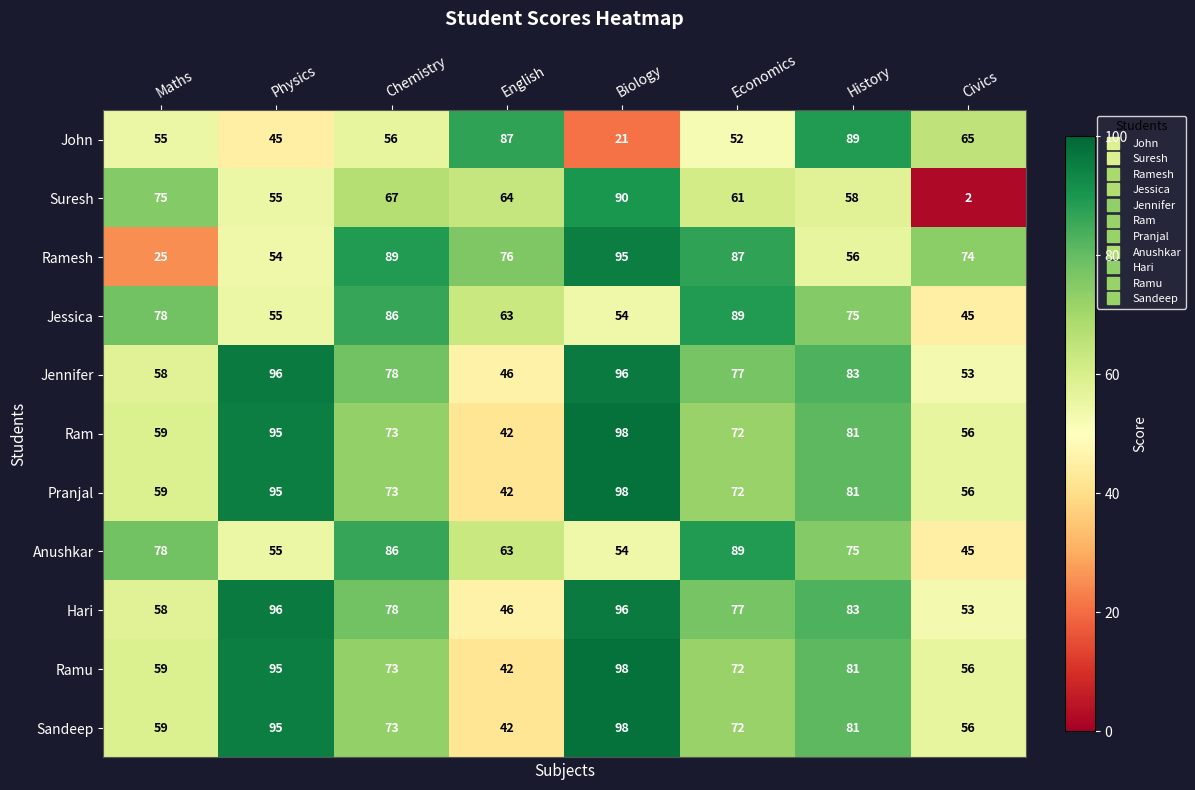

Where does the Sandeep series first go above 73?

Physics